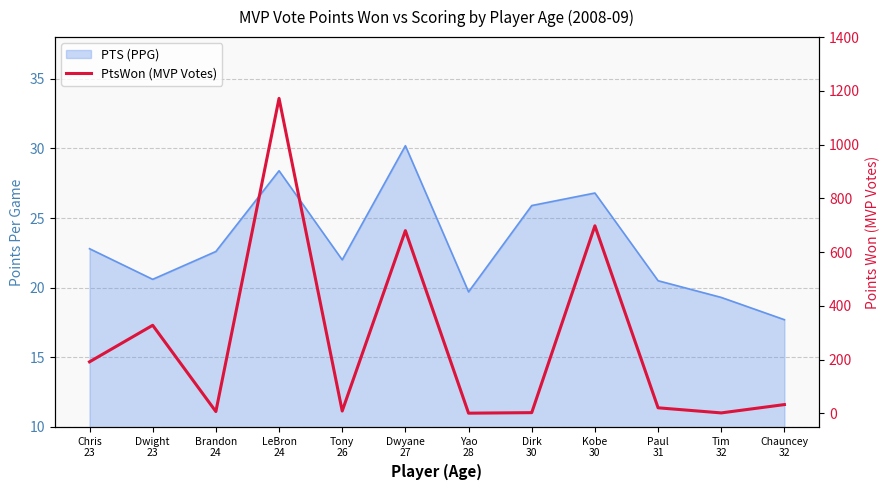

What is the label of the 9th point from the right?

LeBron
24